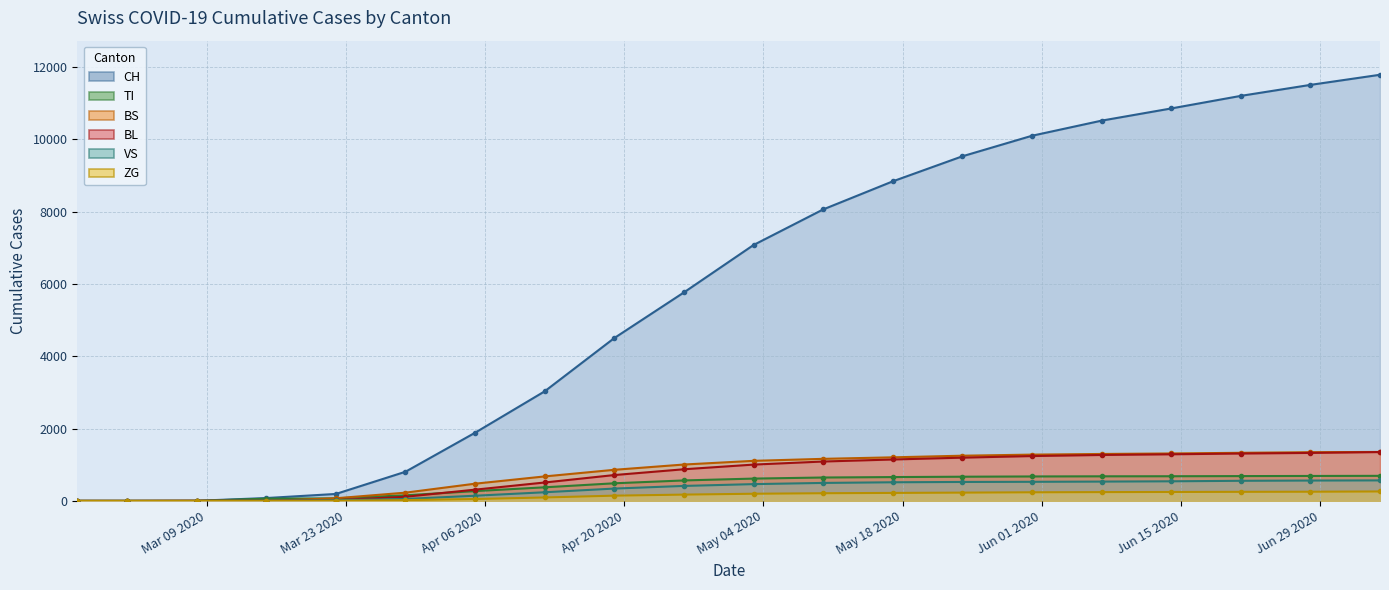

True or false: CH line has more than 1 points higher than both neighbors.

False